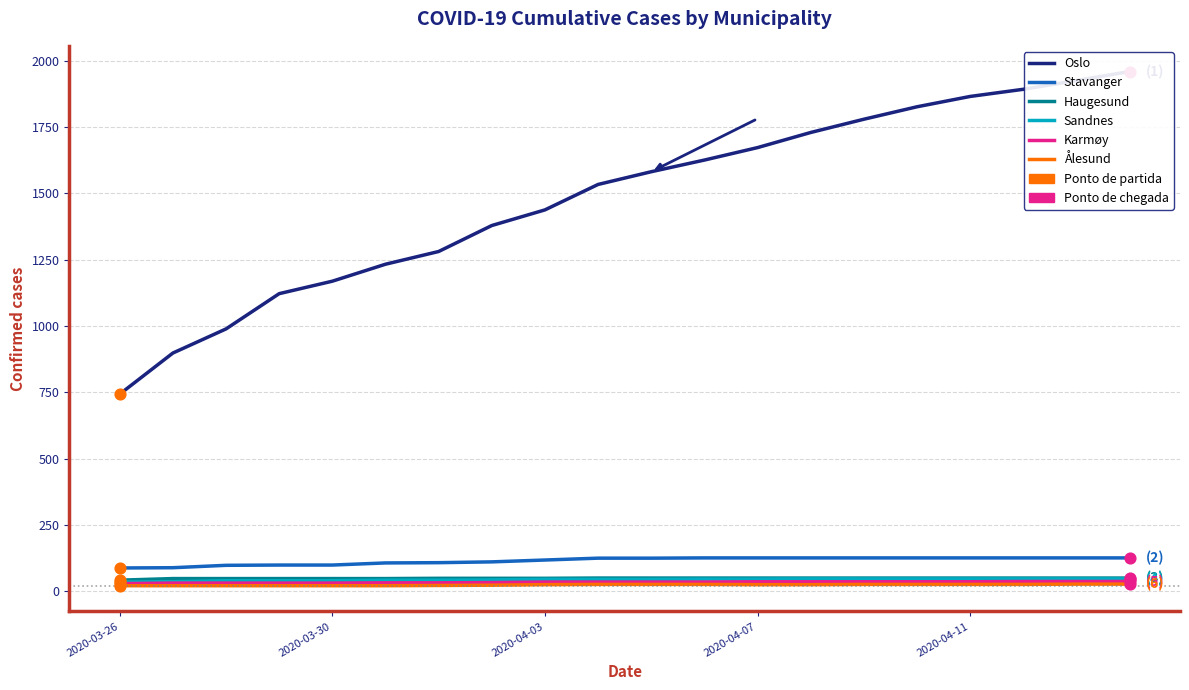

Which series contains the lowest Y value?

Ålesund